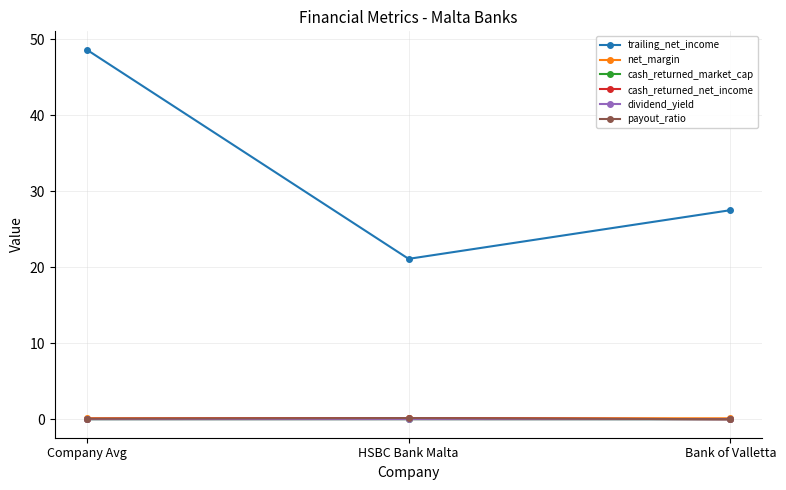

At which category is the sum across all series the highest?

Company Avg